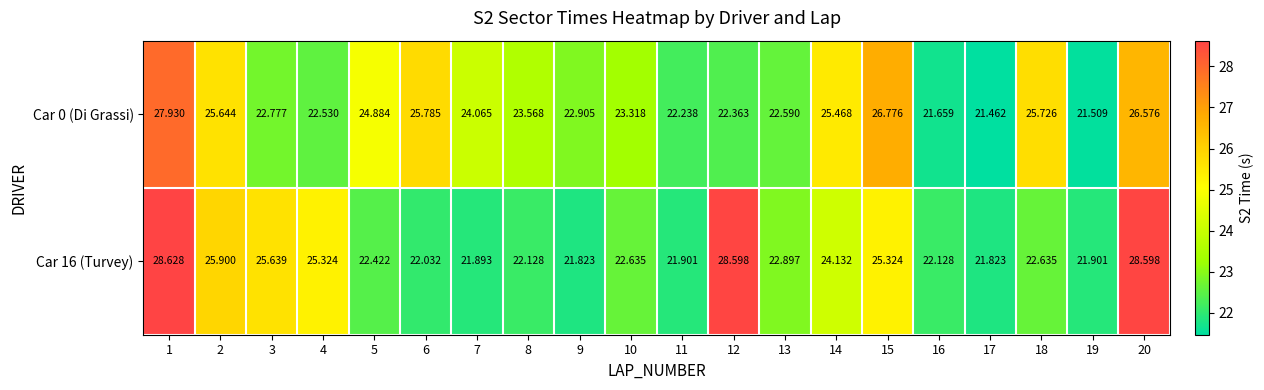

How many data points does each series have?

20